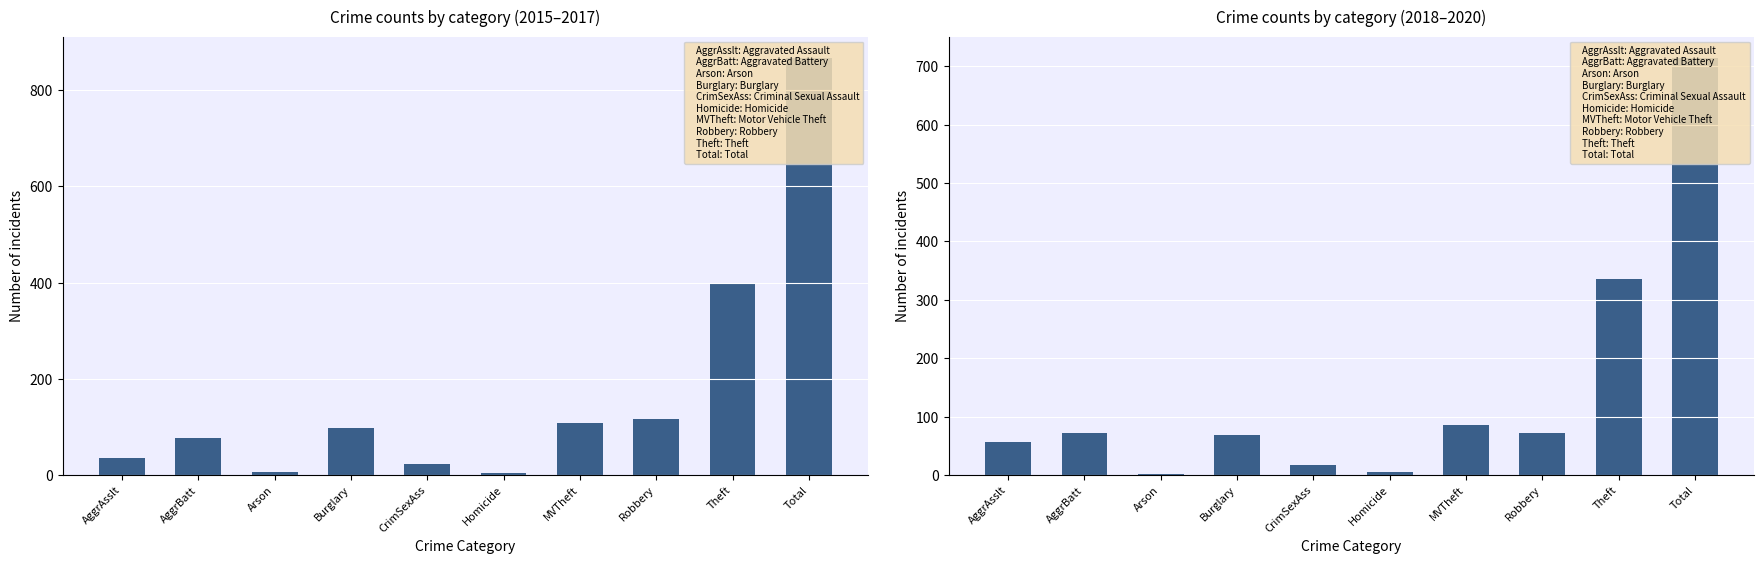

Reading left to right, transcribe all the data shown in this chart.

2015, 2016, 2017: AggrAsslt=36	AggrBatt=76	Arson=7	Burglary=97	CrimSexAss=22	Homicide=5	MVTheft=109	Robbery=117	Theft=399	Total=868
2018, 2019, 2020: AggrAsslt=56	AggrBatt=72	Arson=1	Burglary=69	CrimSexAss=18	Homicide=6	MVTheft=85	Robbery=72	Theft=336	Total=715